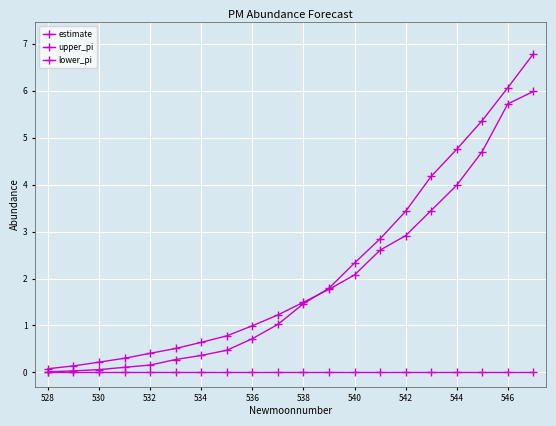

How many lines are shown in the chart?

3